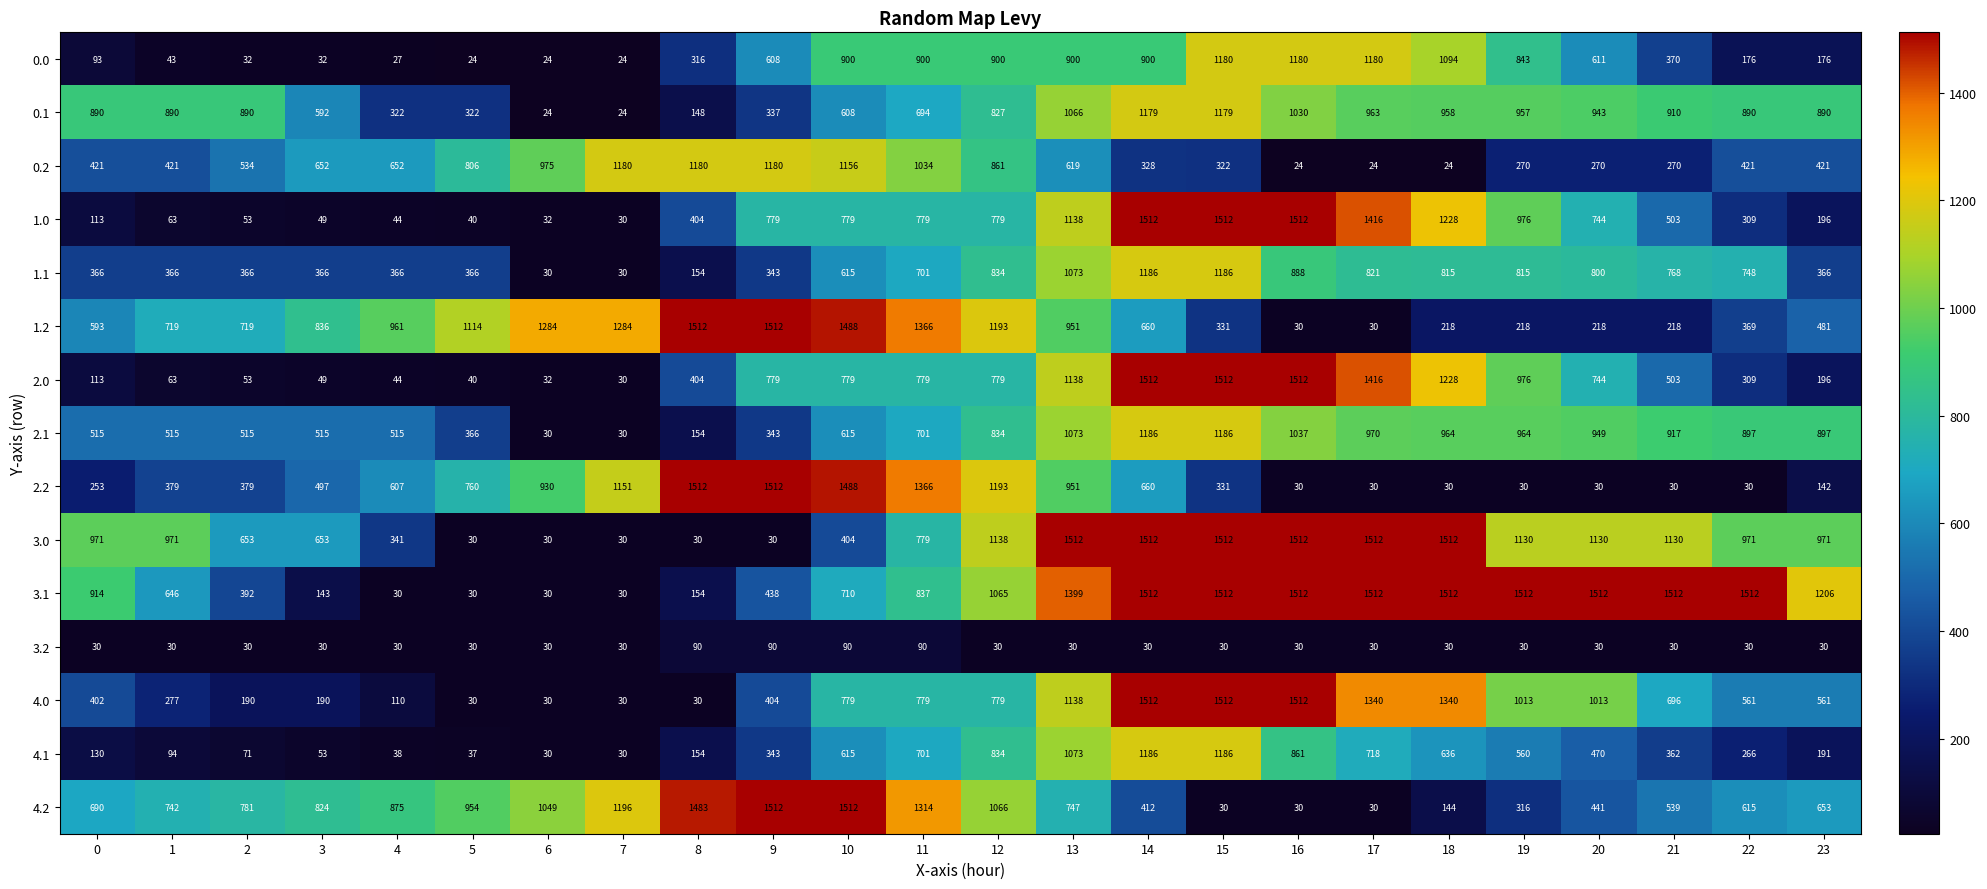

How many distinct data groups are displayed?

15